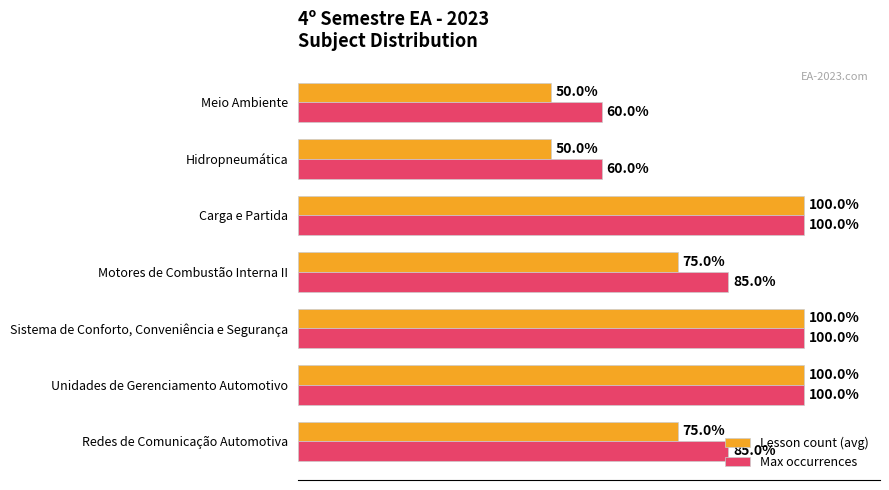

Which series has the widest spread of values?

Lesson count (avg)